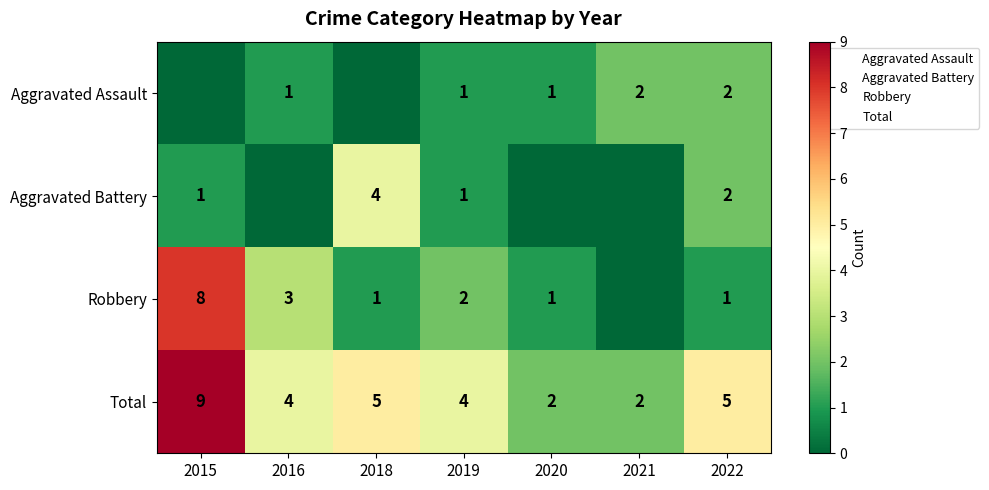

Where is Aggravated Assault nearest to the value 1?

2016